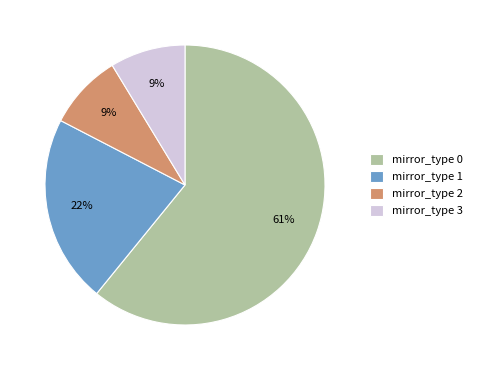

True or false: mirror_type 1 accounts for 22% of the total.

True